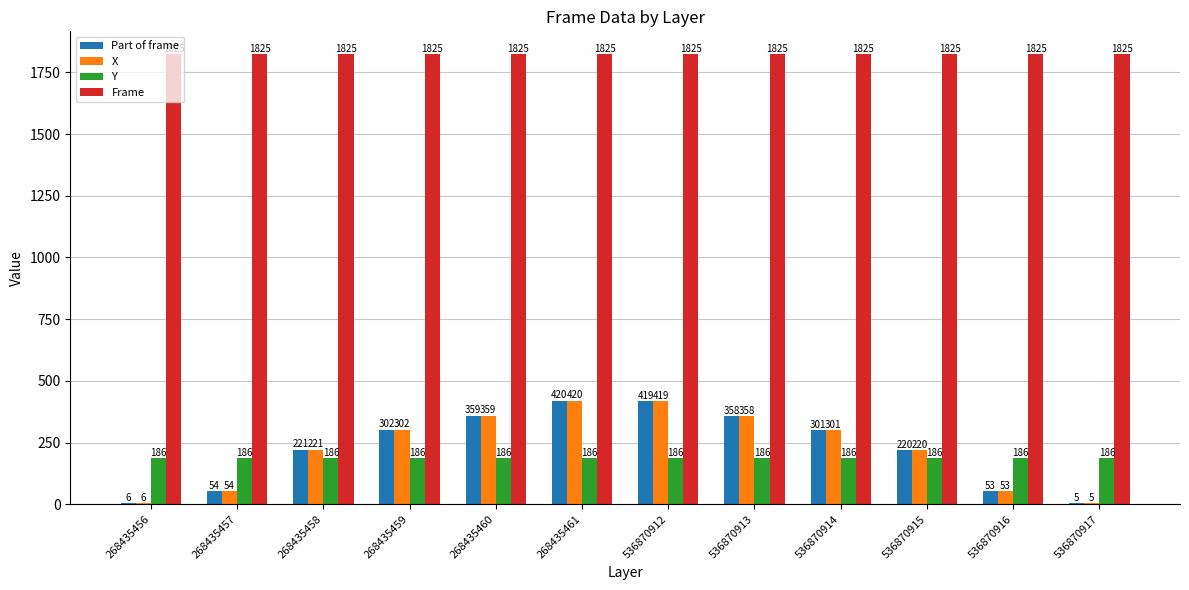

Reading right to left, extract all data points from this chart.

Part of frame: 536870917=5	536870916=53	536870915=220	536870914=301	536870913=358	536870912=419	268435461=420	268435460=359	268435459=302	268435458=221	268435457=54	268435456=6
X: 536870917=5	536870916=53	536870915=220	536870914=301	536870913=358	536870912=419	268435461=420	268435460=359	268435459=302	268435458=221	268435457=54	268435456=6
Y: 536870917=186	536870916=186	536870915=186	536870914=186	536870913=186	536870912=186	268435461=186	268435460=186	268435459=186	268435458=186	268435457=186	268435456=186
Frame: 536870917=1825	536870916=1825	536870915=1825	536870914=1825	536870913=1825	536870912=1825	268435461=1825	268435460=1825	268435459=1825	268435458=1825	268435457=1825	268435456=1825